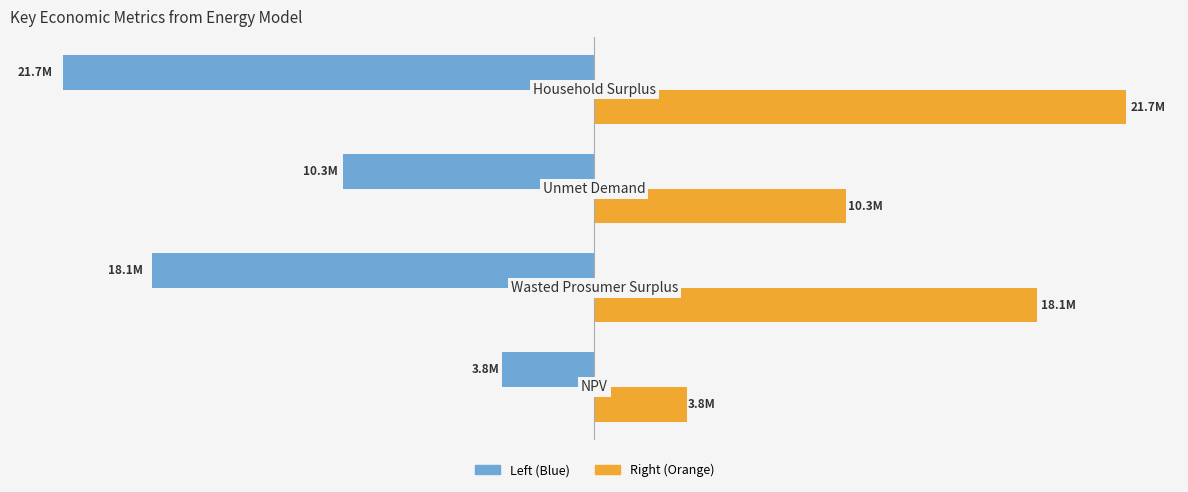

What are all the series names shown in the legend?

Left (Blue), Right (Orange)